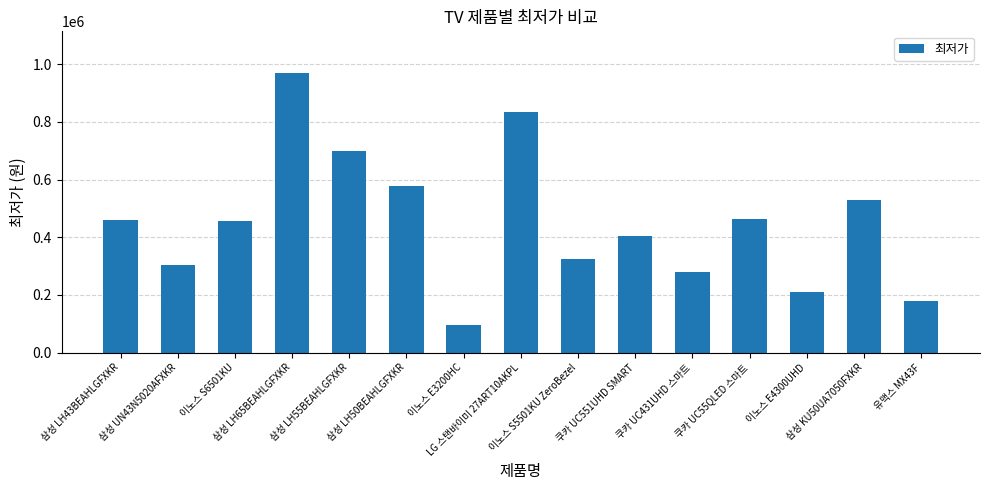

What is the value of the 14th bar from the left?

528230